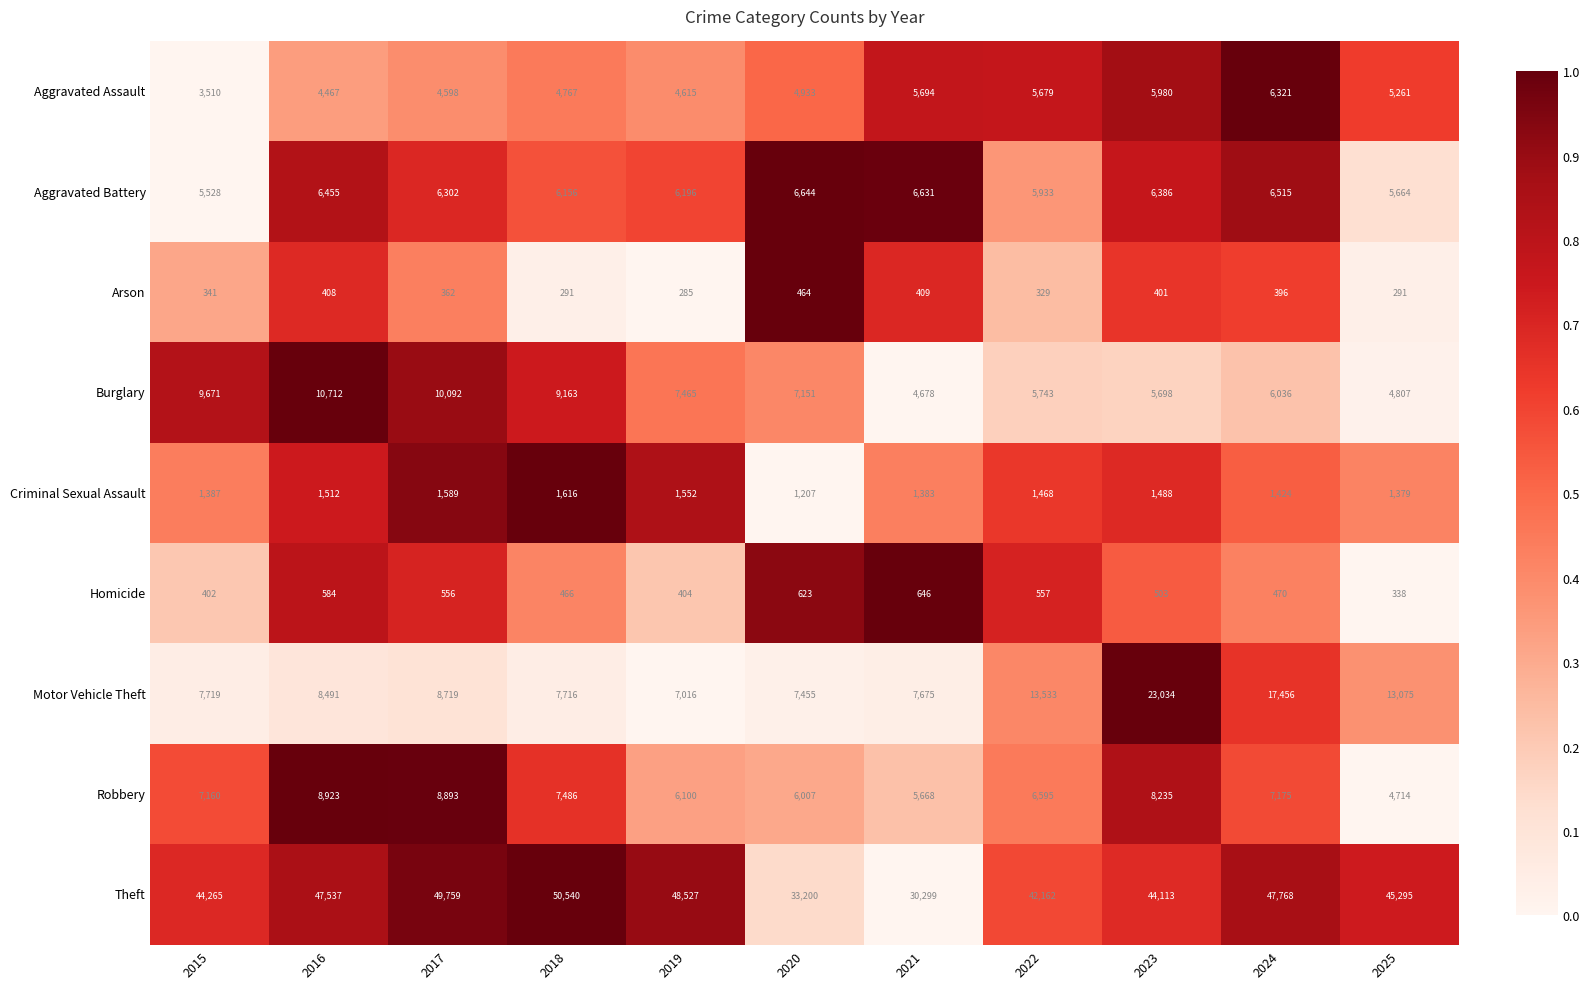

Is the value of Motor Vehicle Theft at 2017 greater than the value of Theft at 2019?

No